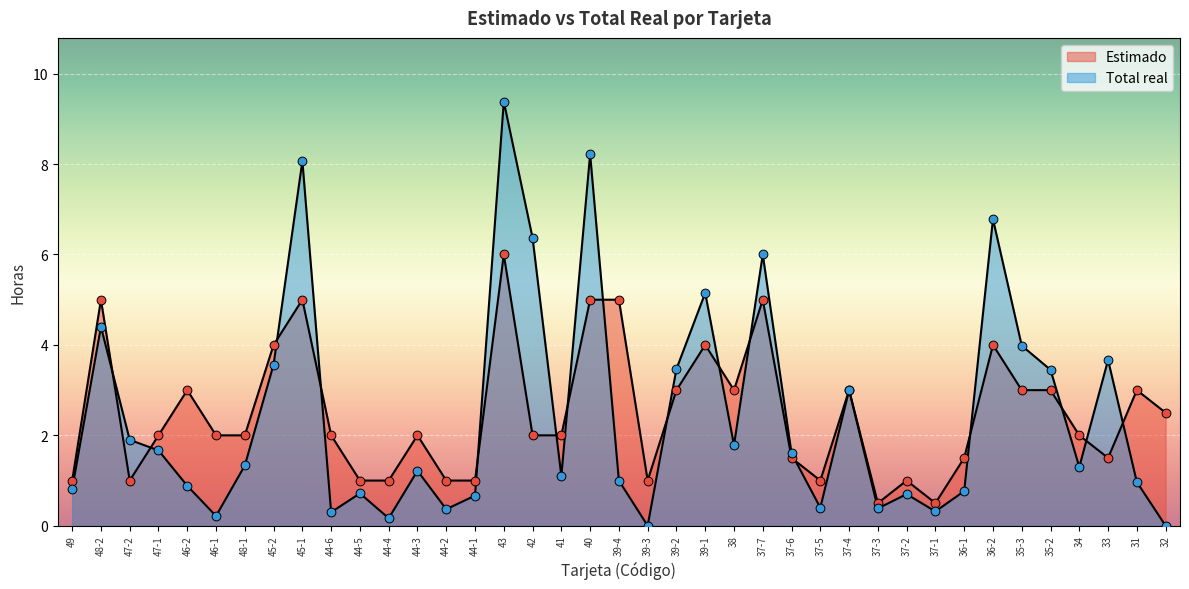

Which series contains the lowest Y value?

Total real